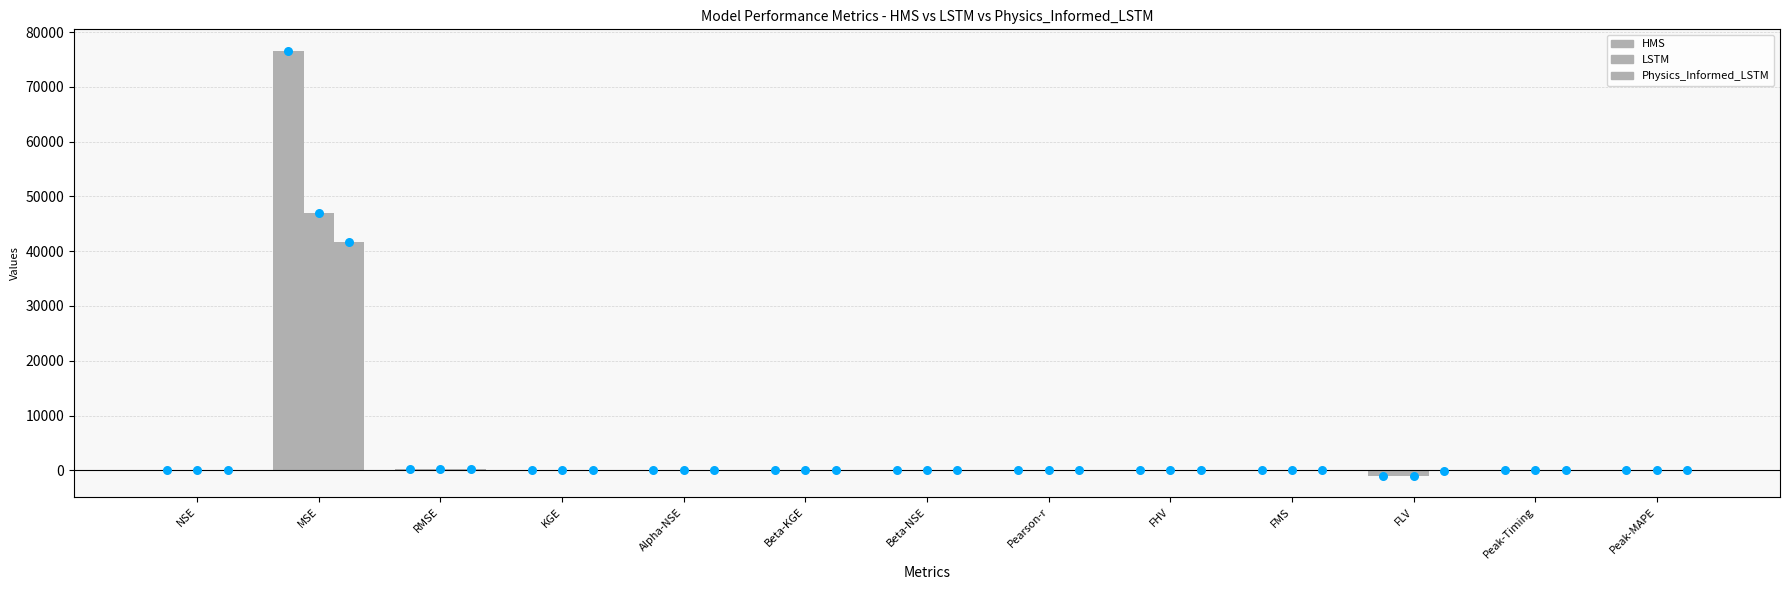

At which category is the sum across all series the highest?

MSE